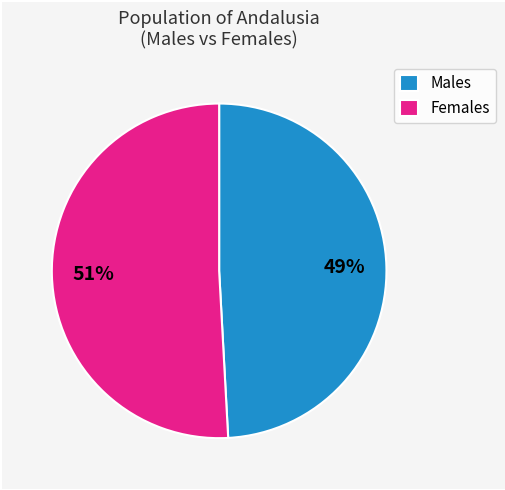

To the nearest percent, what portion does Males represent?

49%